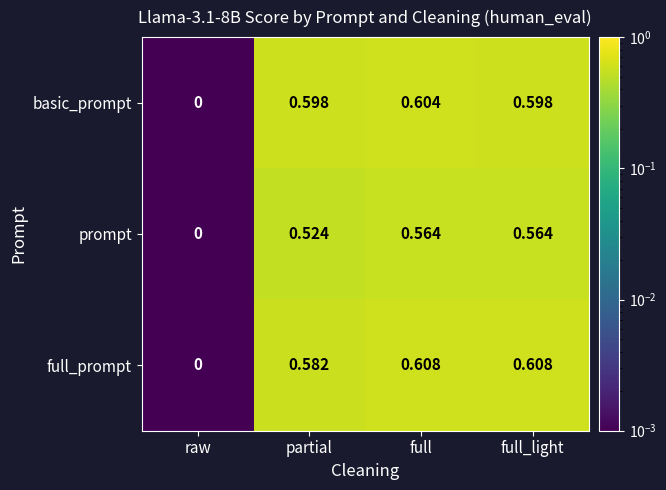

Which category has the lowest value in the prompt series?

raw